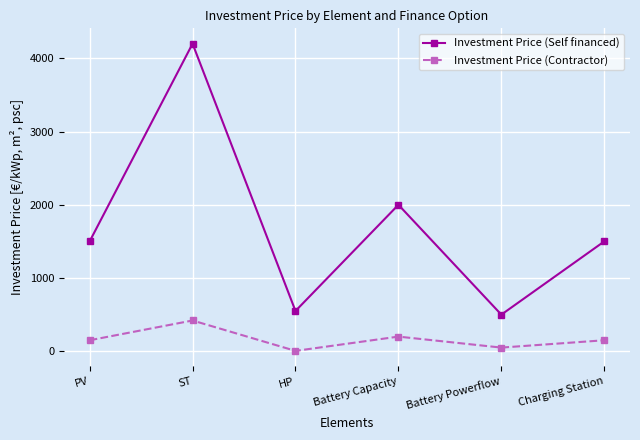

What is the total value across all series at PV?

1650